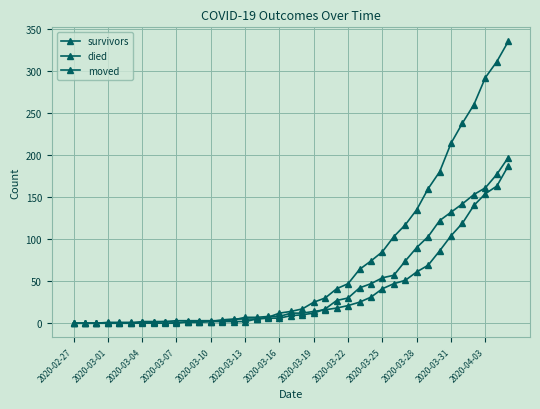

How many data points does each series have?

39